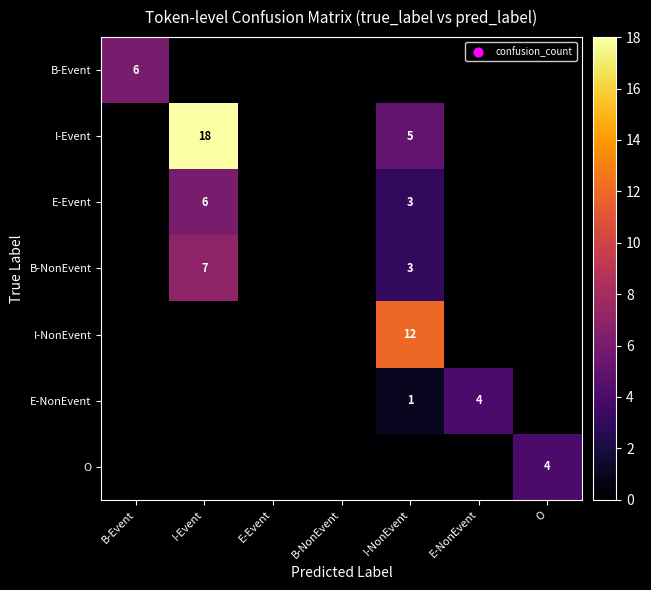

The value of O at O is 4. True or false?

True